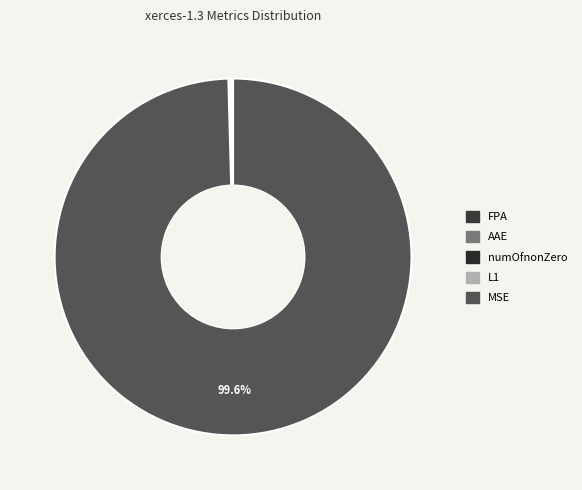

Approximately how many times larger is the value at L1 compared to AAE?

1.0